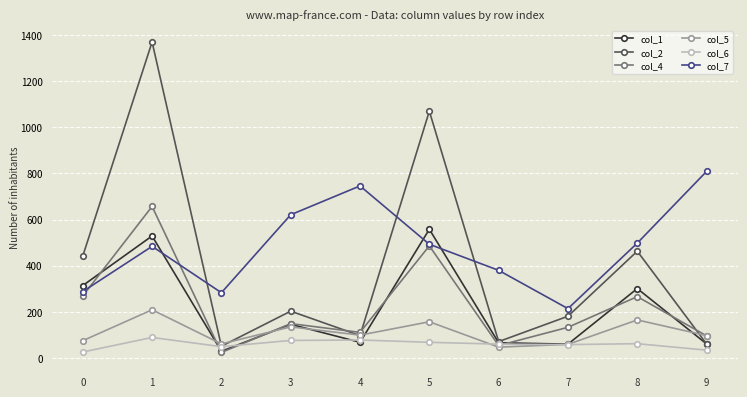

At which category does col_5 reach its first local peak?

1